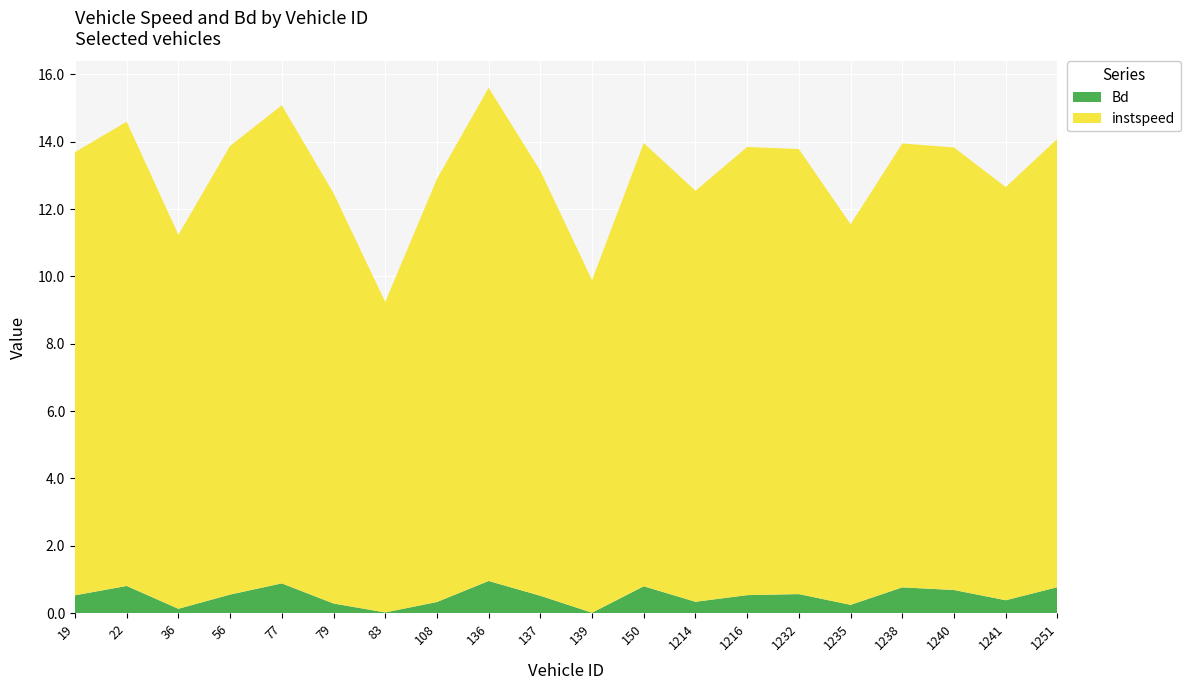

Reading right to left, extract all data points from this chart.

instspeed: 1251.0=13.3	1241.0=12.3	1240.0=13.1	1238.0=13.2	1235.0=11.3	1232.0=13.2	1216.0=13.3	1214.0=12.2	150.0=13.2	139.0=9.9	137.0=12.6	136.0=14.6	108.0=12.6	83.0=9.2	79.0=12.2	77.0=14.2	56.0=13.3	36.0=11.1	22.0=13.8	19.0=13.2
Bd: 1251.0=0.8	1241.0=0.4	1240.0=0.7	1238.0=0.8	1235.0=0.2	1232.0=0.6	1216.0=0.5	1214.0=0.3	150.0=0.8	139.0=0.0	137.0=0.5	136.0=1.0	108.0=0.3	83.0=0.0	79.0=0.3	77.0=0.9	56.0=0.6	36.0=0.1	22.0=0.8	19.0=0.5